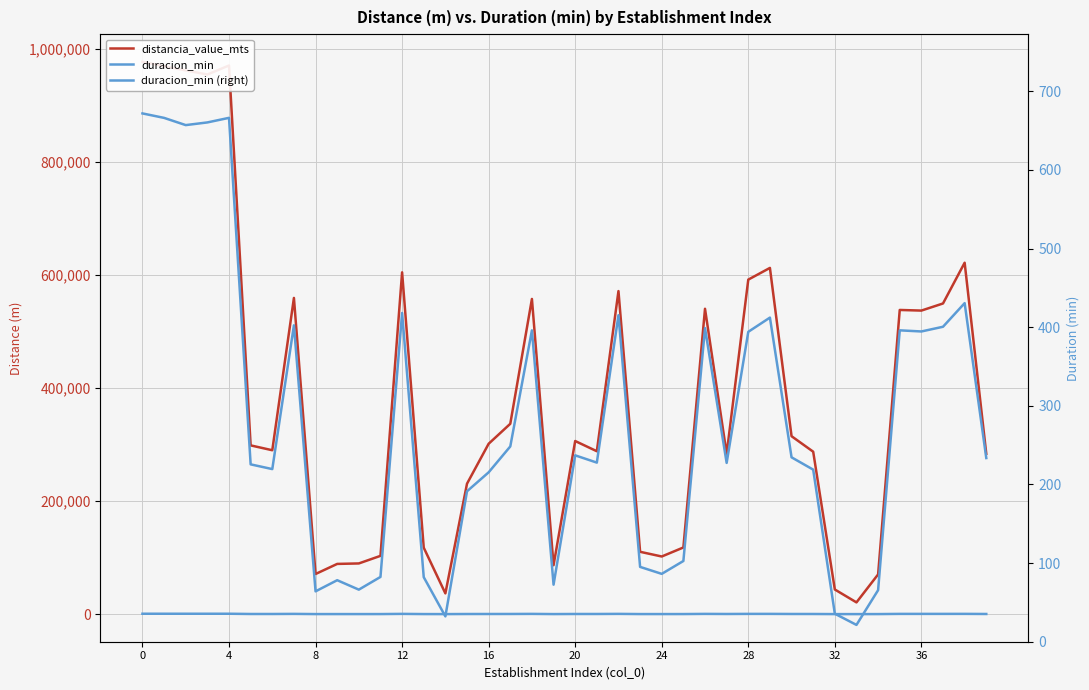

True or false: duracion_min (right) and distancia_value_mts cross at least once.

False